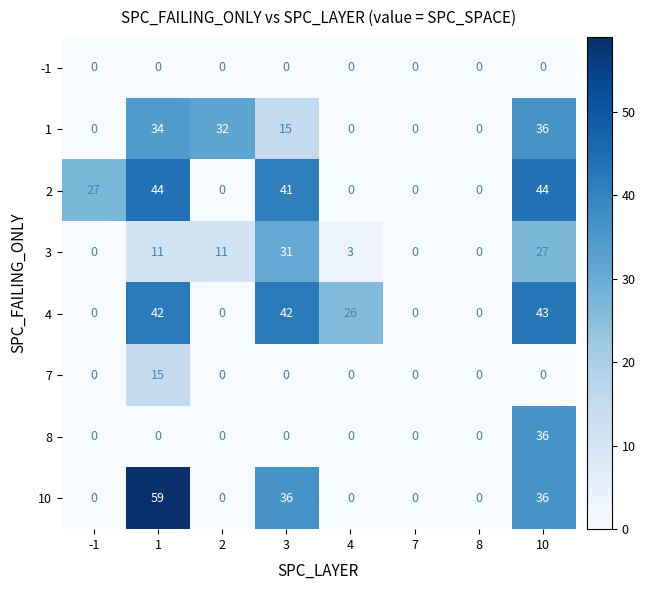

What is the approximate value of 1 at 2, to the nearest 5?

30